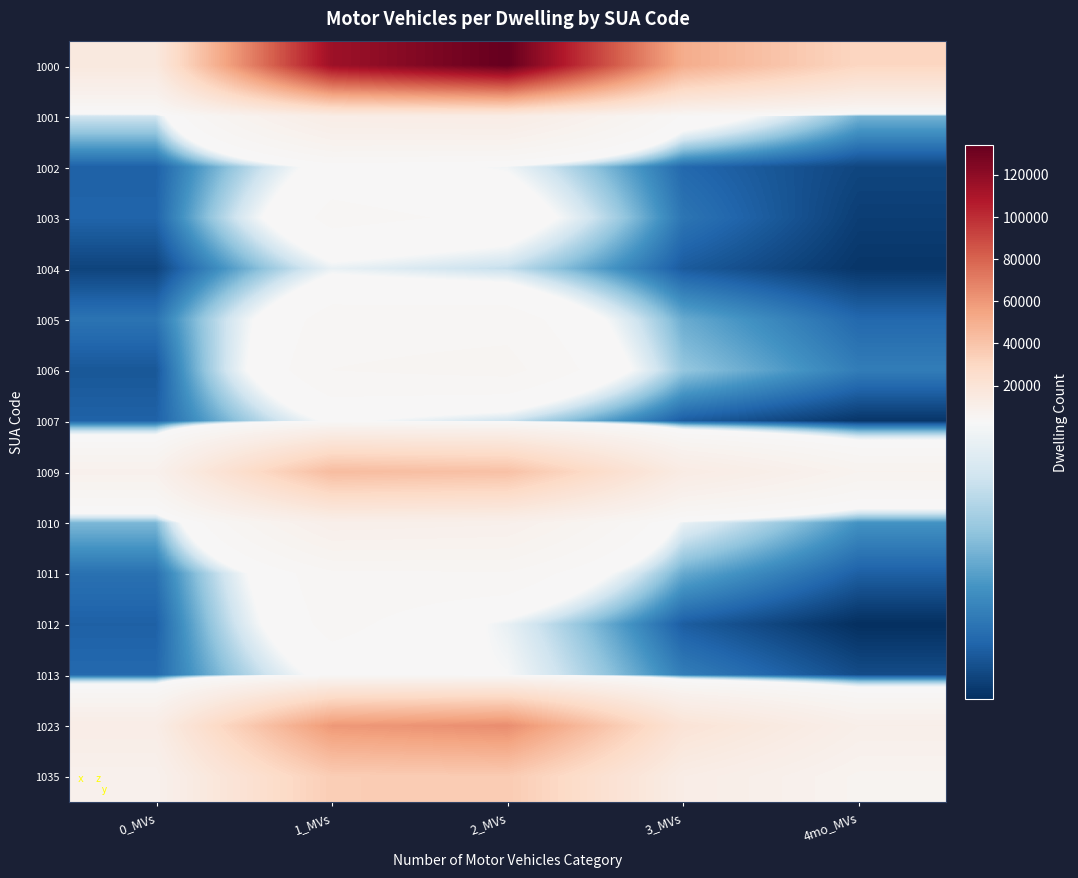

At which category is the sum across all series the highest?

2_MVs